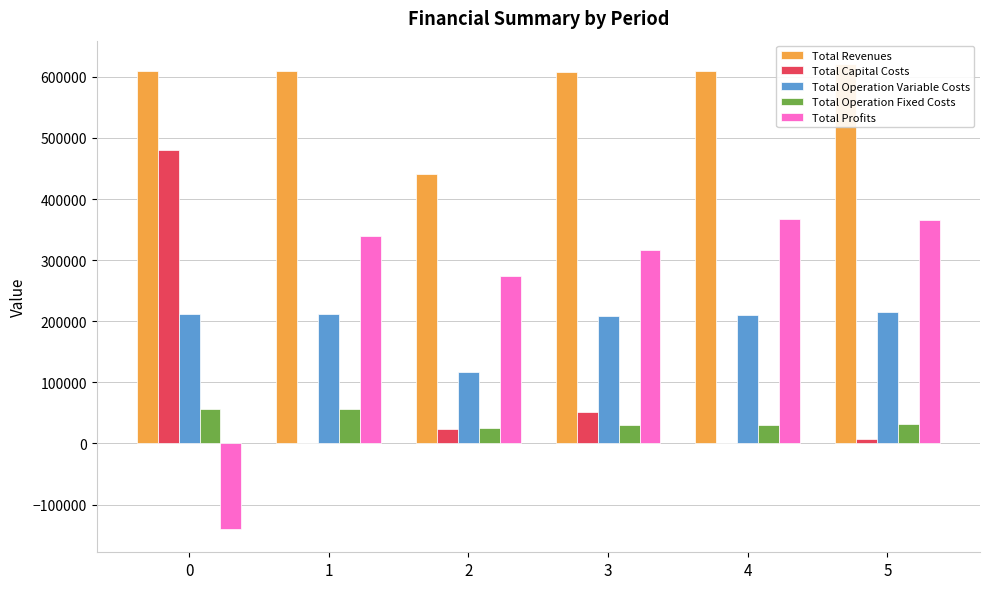

How many positive values does the Total Capital Costs series have?

5